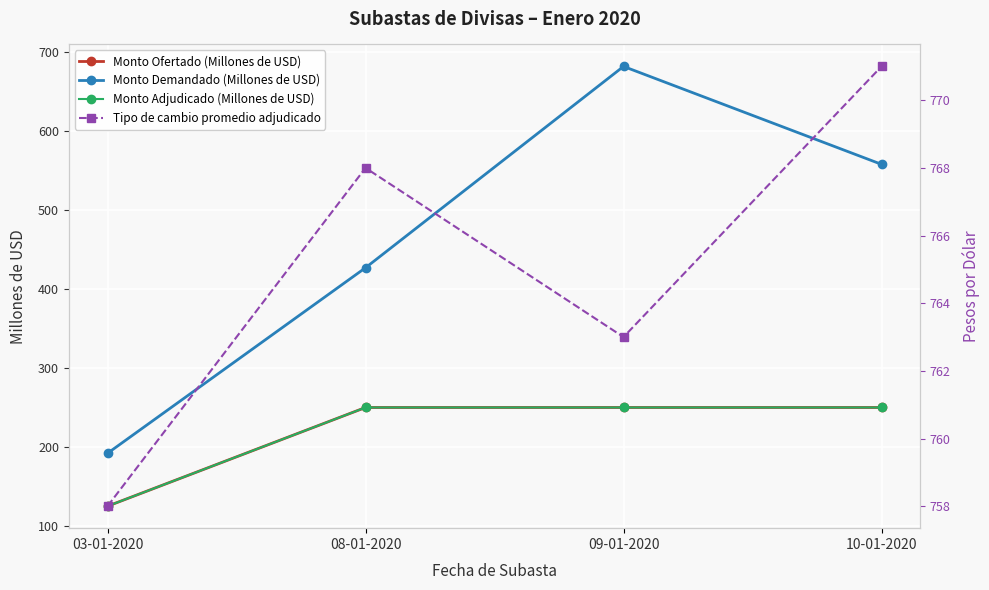

What is the maximum value for Monto Demandado (Millones de USD)?

682